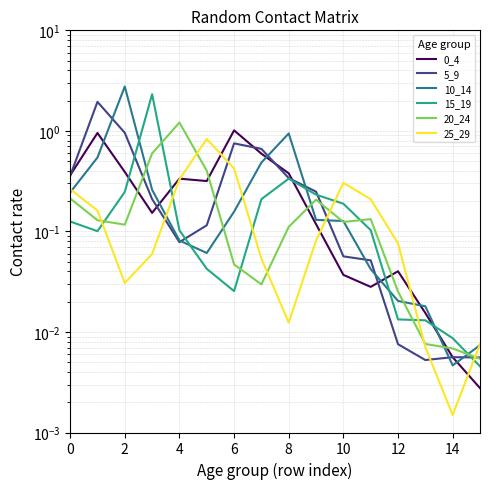

What is the greatest value displayed?

2.8